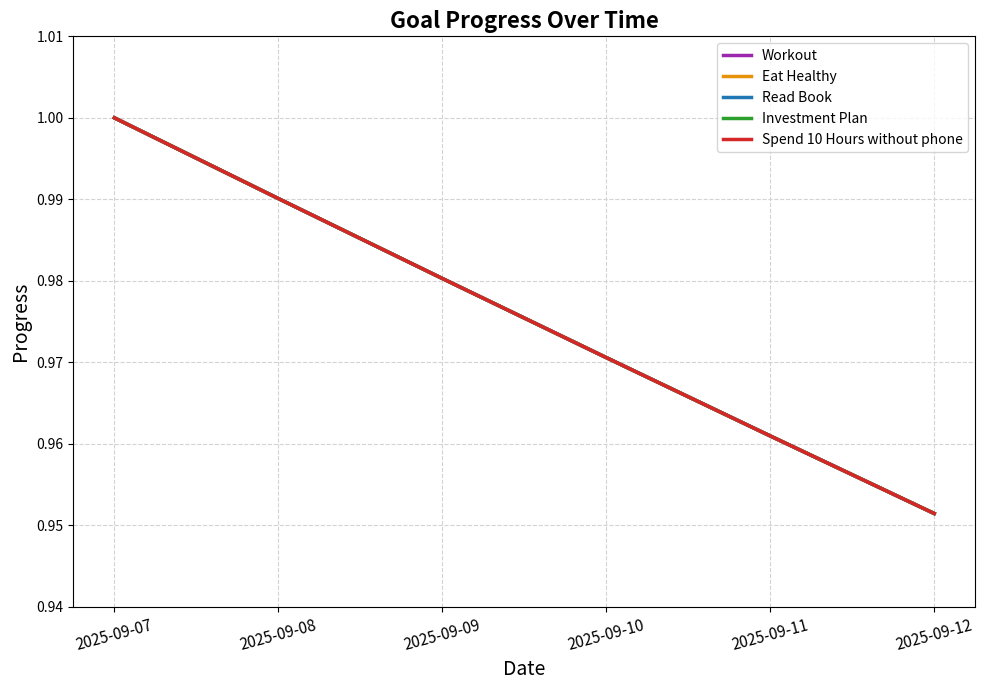

Is this an area chart (filled region under the line)?

No